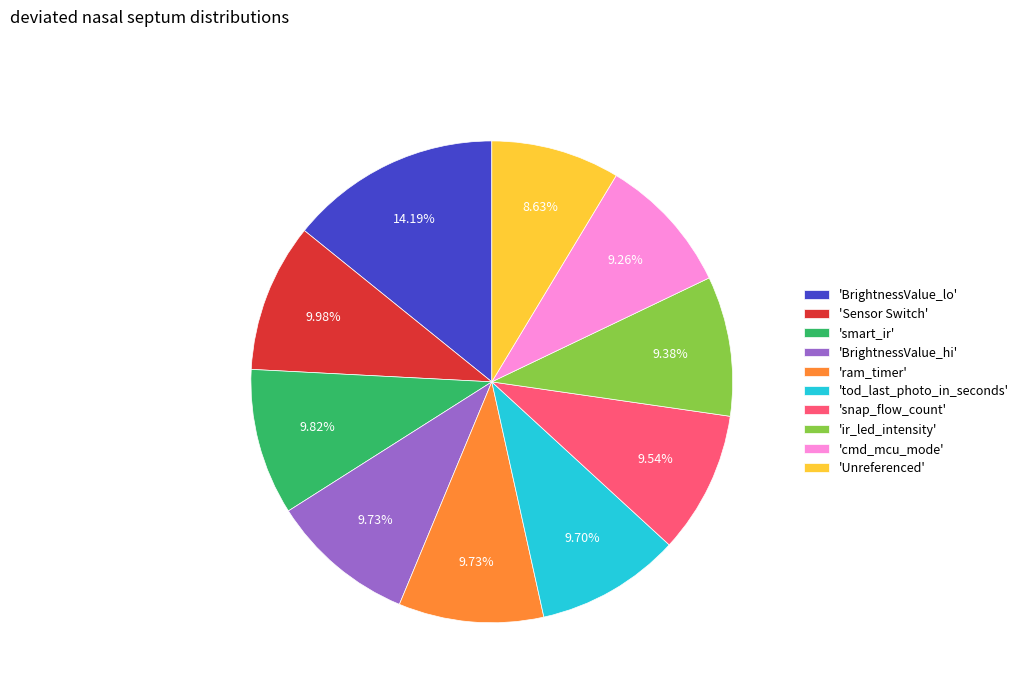

Is there any slice that represents more than half of the pie?

No